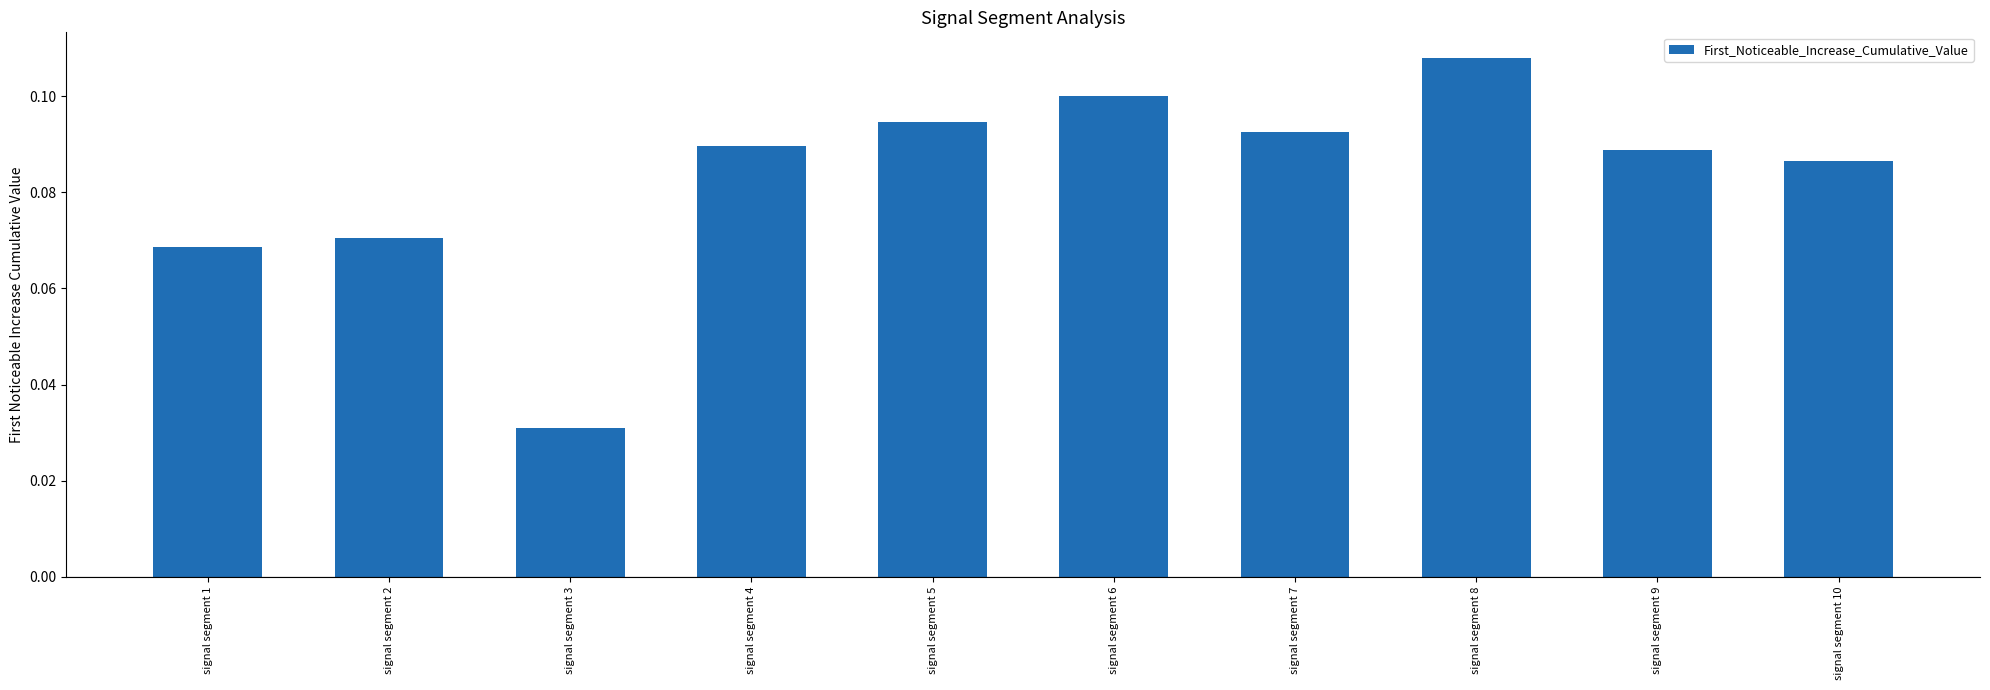

Is it true that the value at signal segment 7 is 0.1?

True